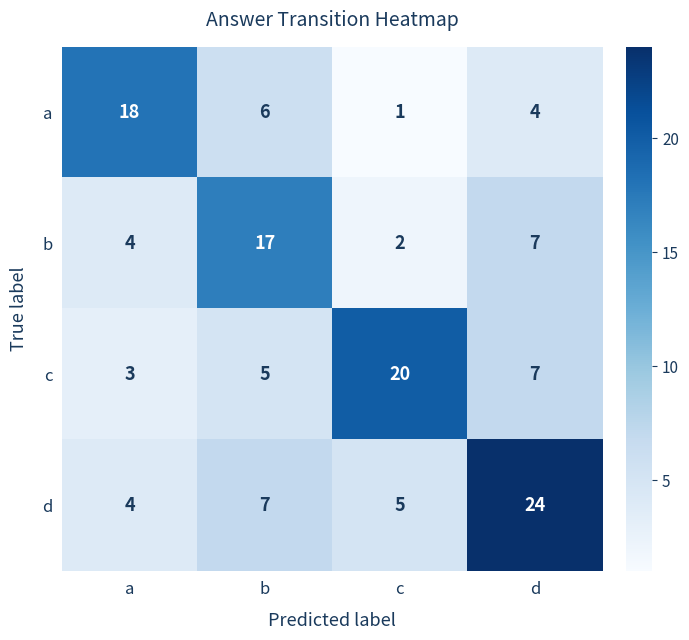

At which category is the sum across all series the highest?

d